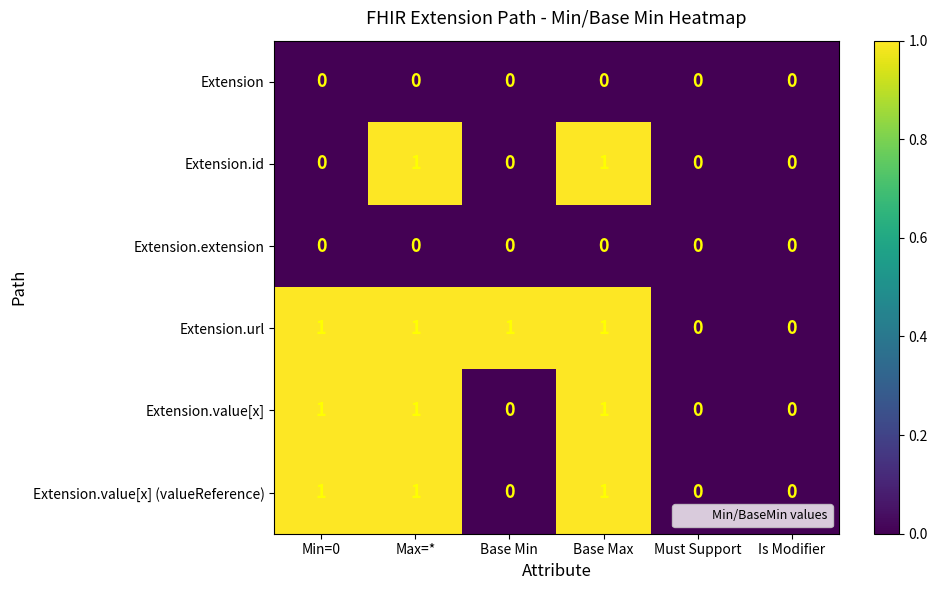

Between Min=0 and Max=*, which series saw the biggest shift?

Extension.id